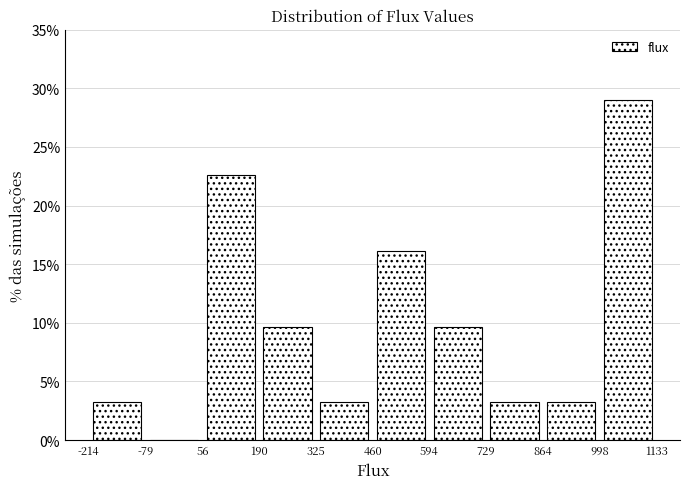

Which range on the x-axis has the tallest bar?

998 to 1133